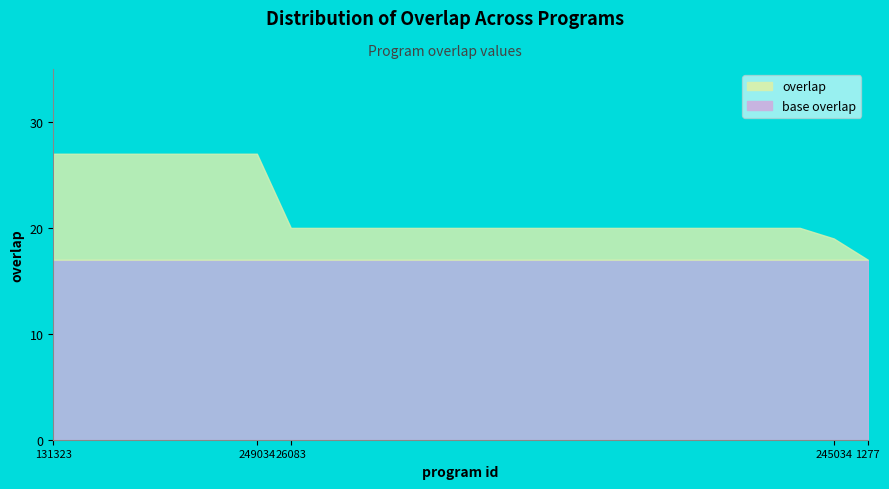

Rank the categories by value from highest to lowest.

131323, 181156, 193583, 225822, 235583, 242234, 249034, 26083, 35928, 65513, 86325, 94430, 101609, 137886, 164510, 202198, 208428, 208689, 234779, 246474, 251421, 303211, 317983, 245034, 1277